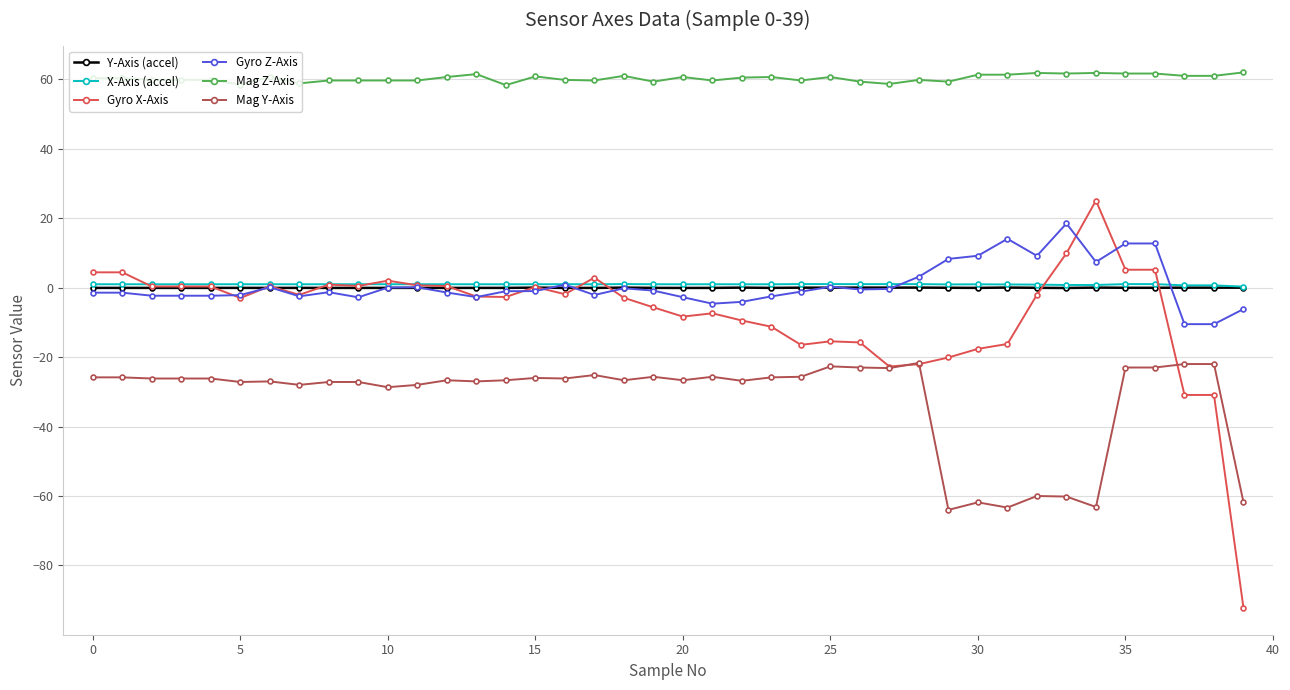

What is the lowest value of the Mag Y-Axis series?

-64.0